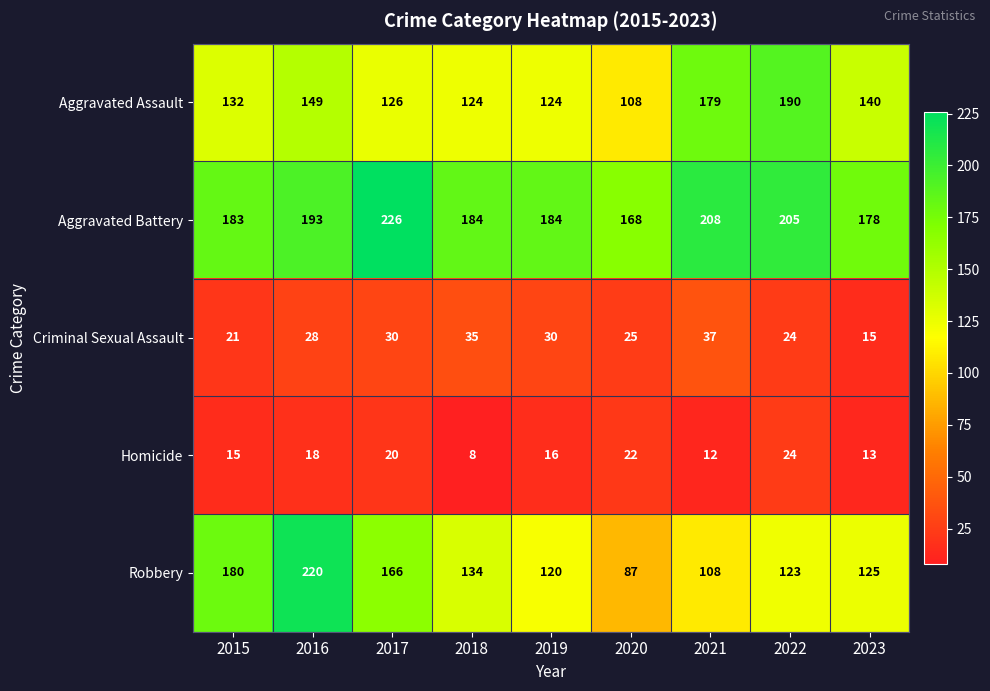

At which category is the sum across all series the highest?

2016